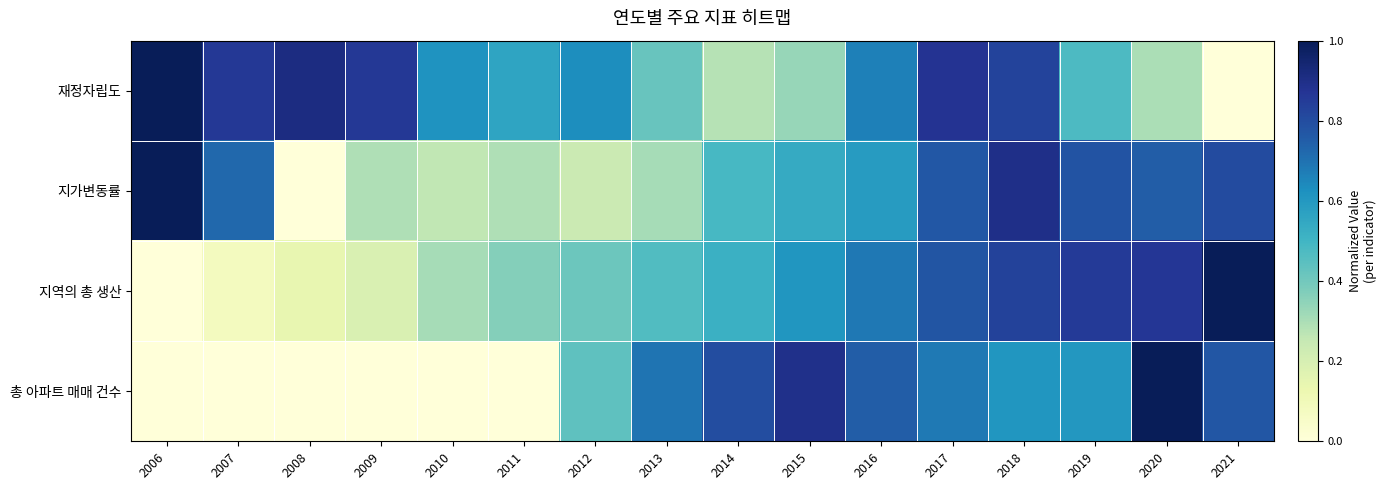

Which series has the largest range (max minus min)?

재정자립도